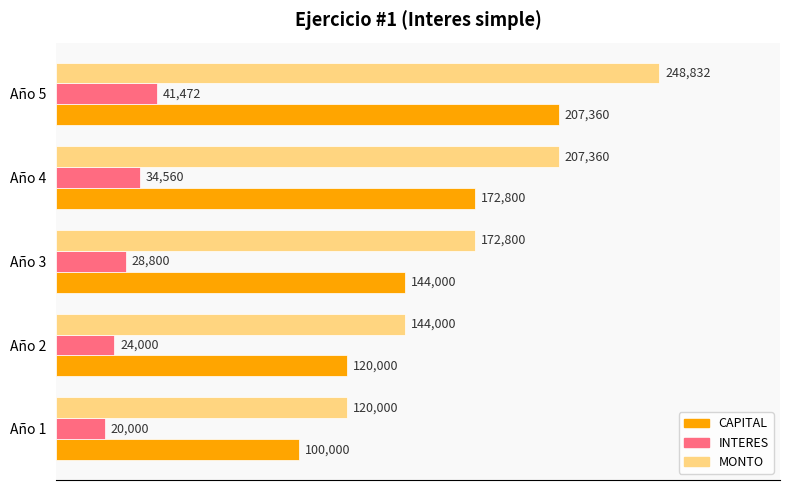

List the labels in order of INTERES value, largest first.

Año 5, Año 4, Año 3, Año 2, Año 1